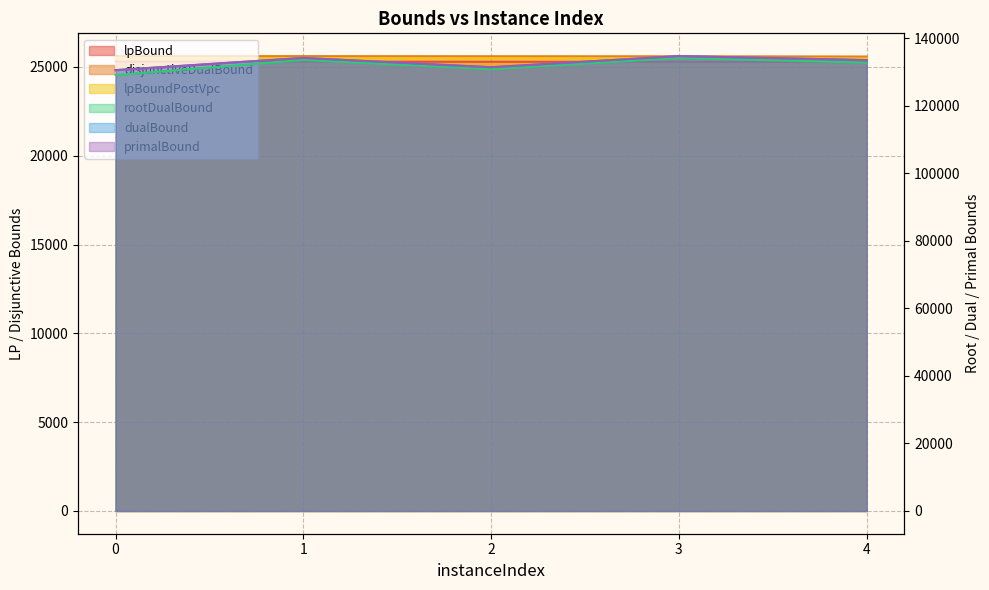

True or false: rootDualBound and lpBoundPostVpc intersect in this chart.

False